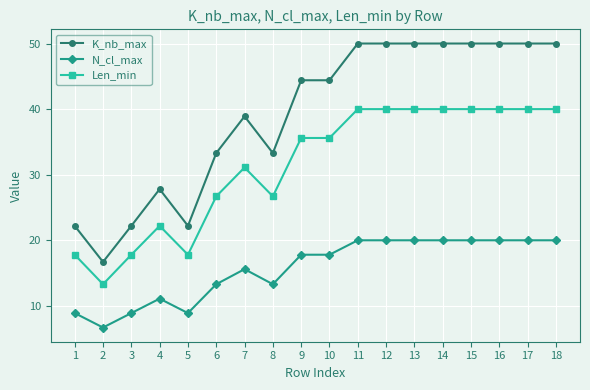

What is the difference between the highest and lowest values at 4?

16.7